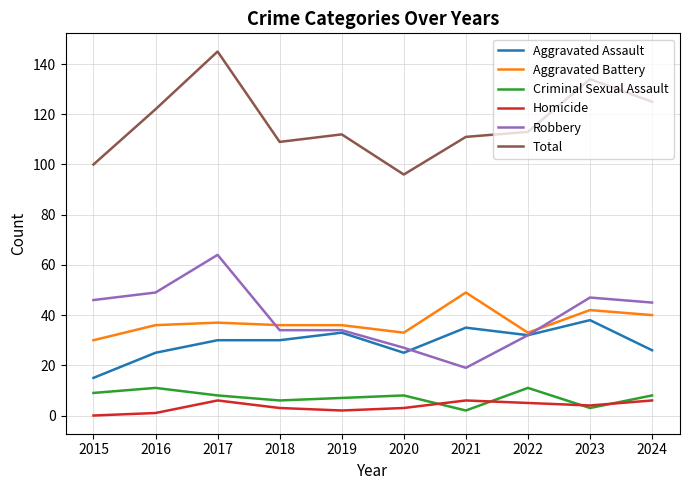

Which category has the lowest value in the Robbery series?

2021